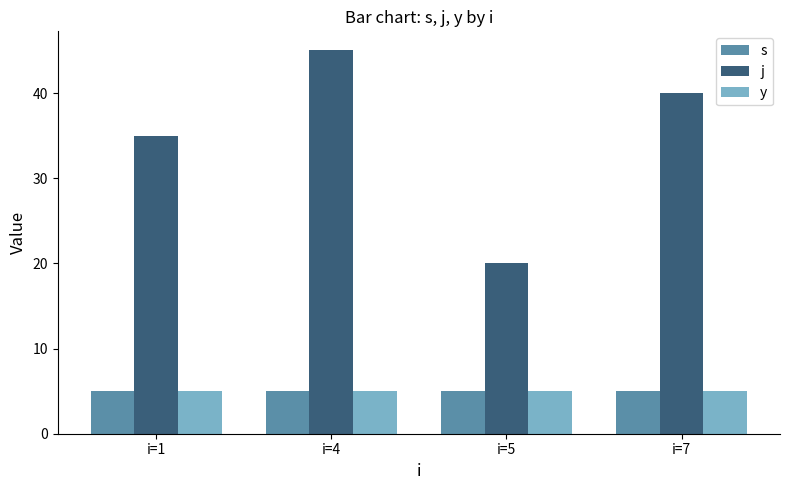

How many data points does each series have?

4